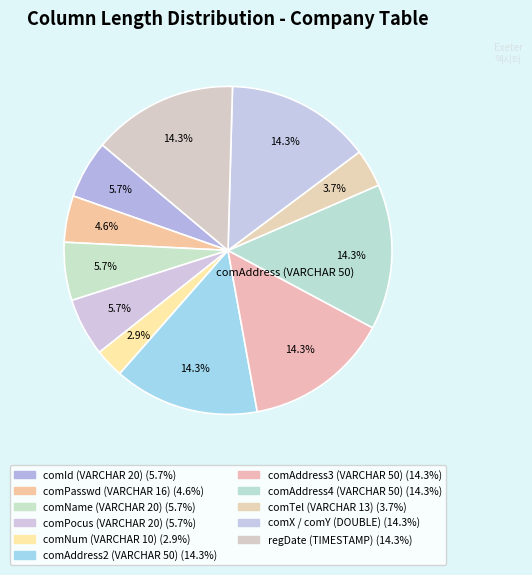

How many slices are in this pie chart?

11